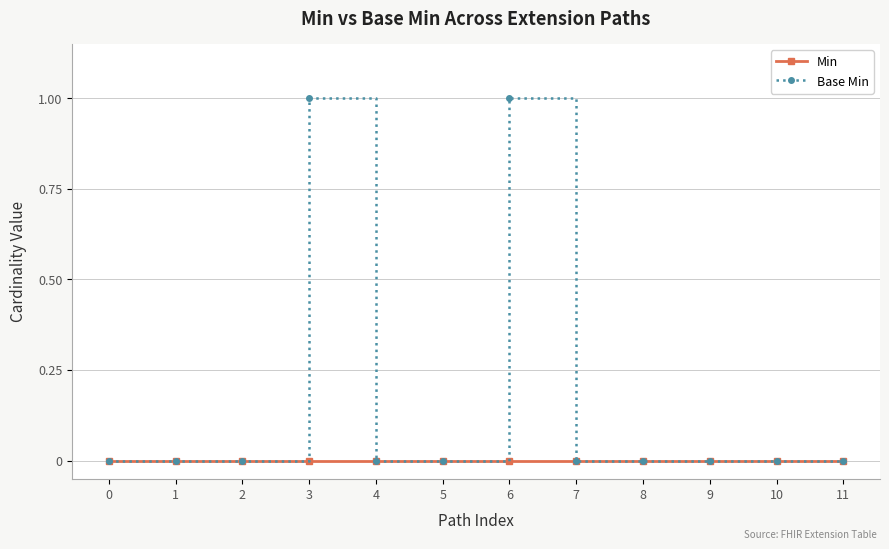

Which series has the widest spread of values?

Base Min